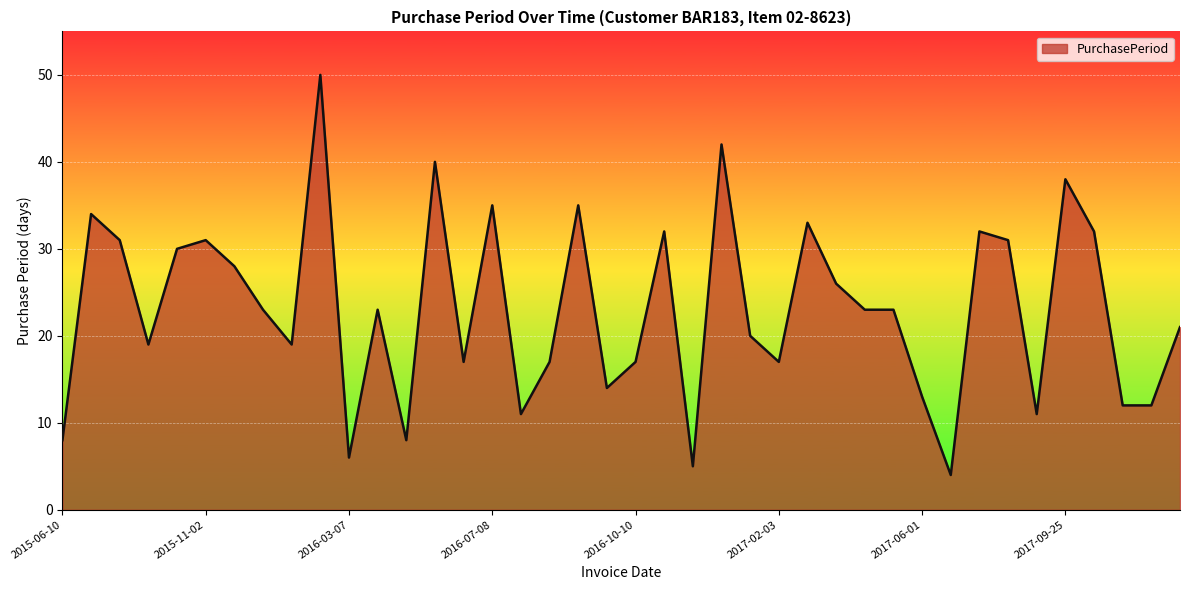

What is the greatest value displayed?

50